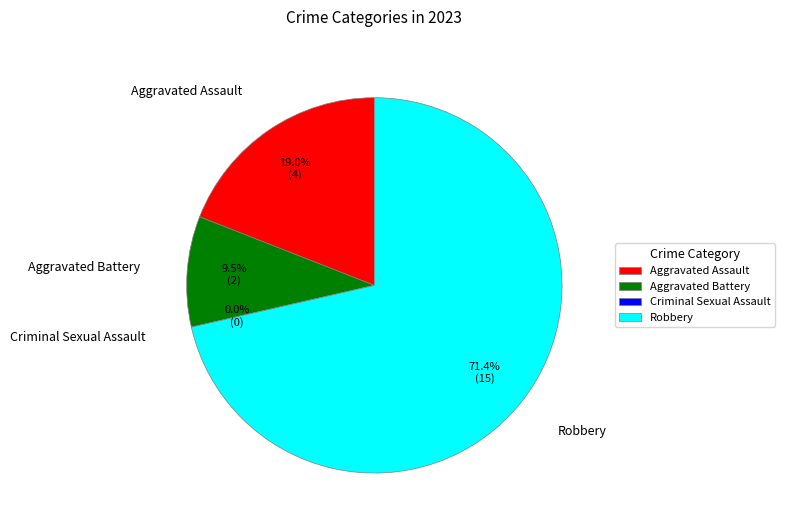

Which slice is the smallest?

Criminal Sexual Assault